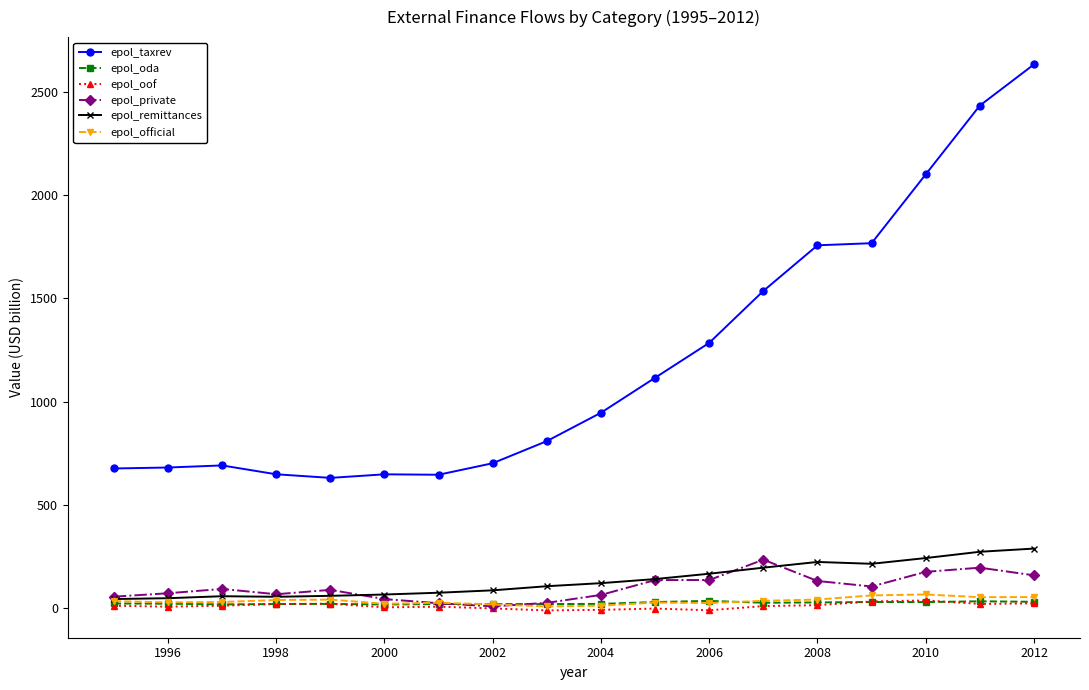

True or false: epol_oda has more than 0 points higher than both neighbors.

True